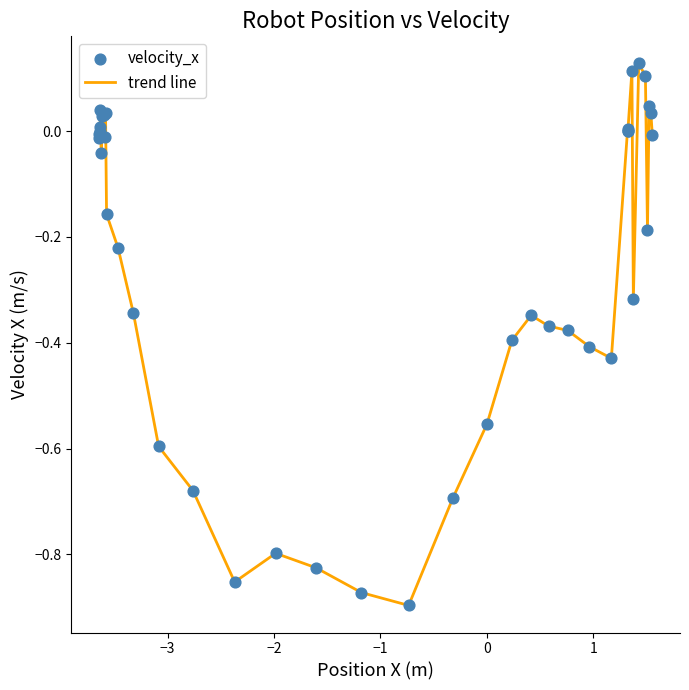

What is the difference between the maximum and minimum values?

1.0